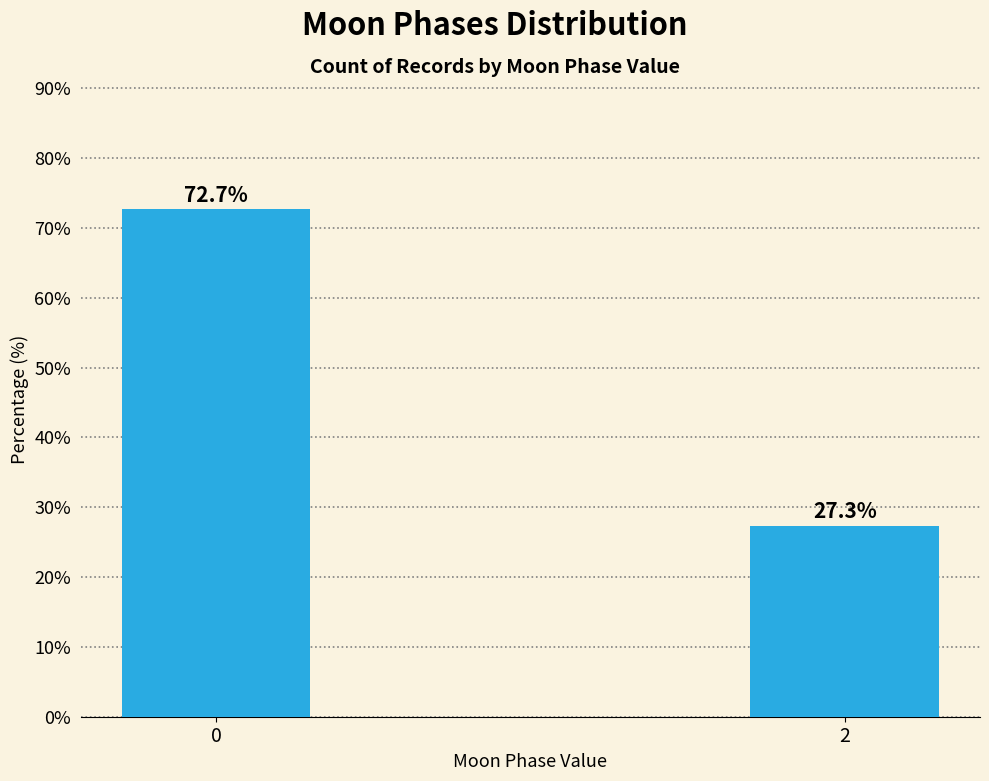

Reading right to left, what are all the values shown in this chart?

2=27.3	0=72.7